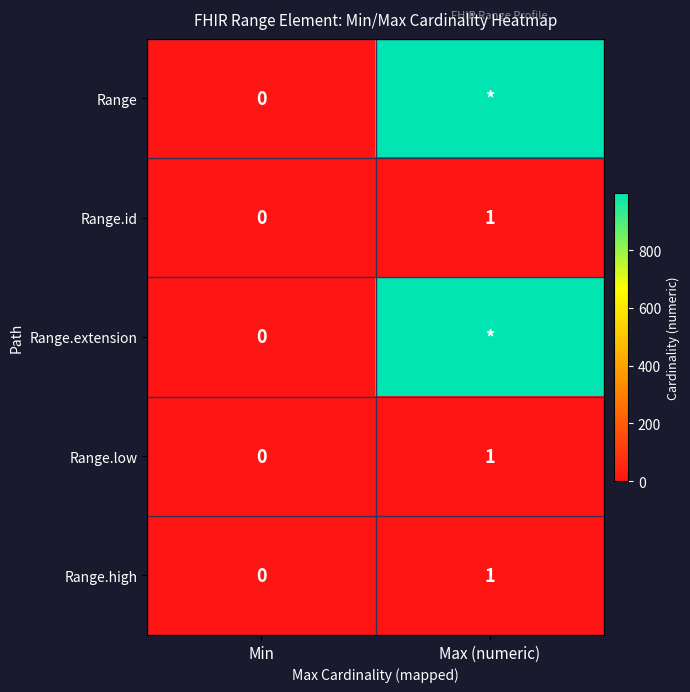

The value of Range.low at Min is -1. True or false?

False